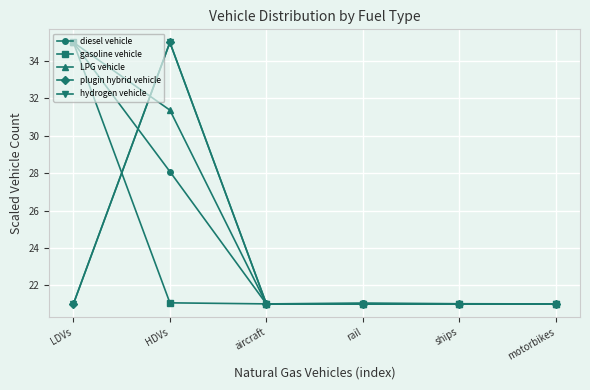

What is the difference between the gasoline vehicle values at LDVs and rail?

14.0